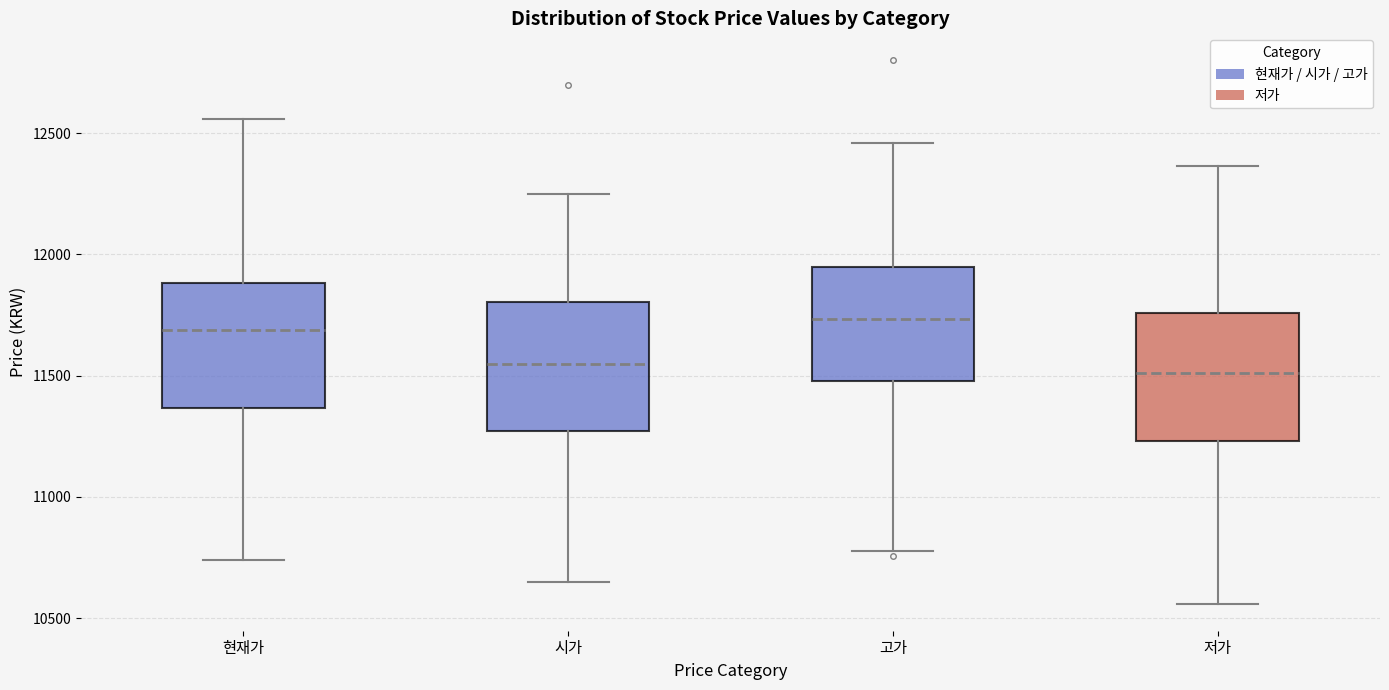

Where does the median line of the box for 시가 sit on the y-axis? The values are not printed on the chart, so give them approximately, as read against the axis.

11550